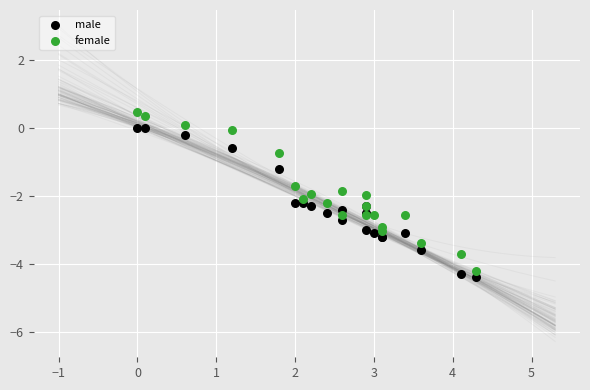

Which series contains the highest Y value?

female